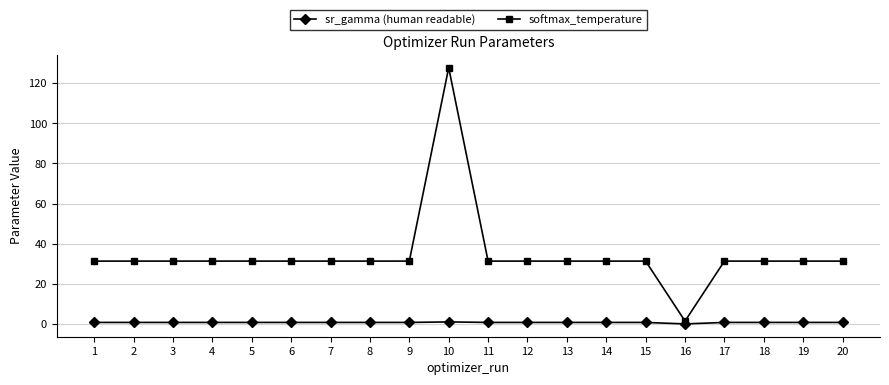

What is the difference between the highest and lowest values at 6?

30.6